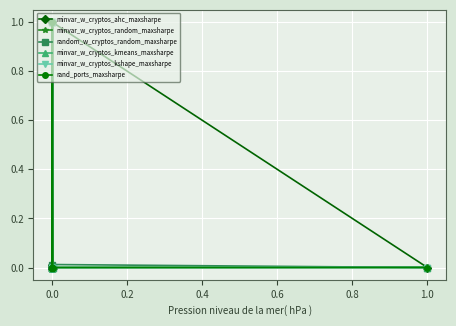

At how many categories does at least one series exceed 0?

7